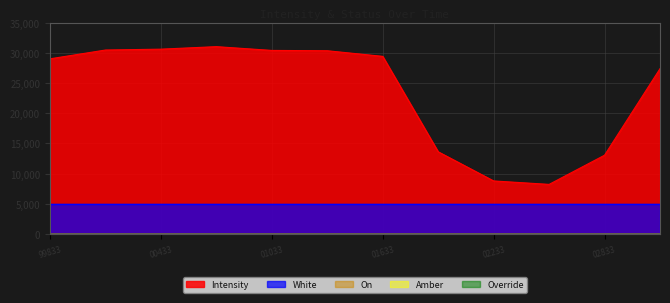

At which label does On reach its minimum?

1689699833